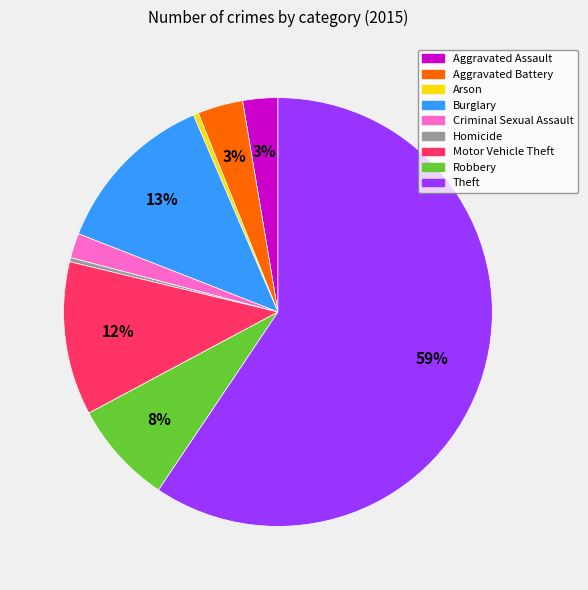

To the nearest percent, what is the difference between the largest and smallest slice percentages?

59%